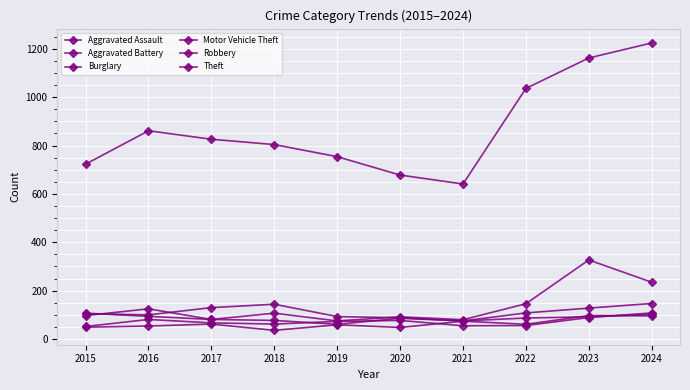

Does the chart have visible grid lines?

Yes